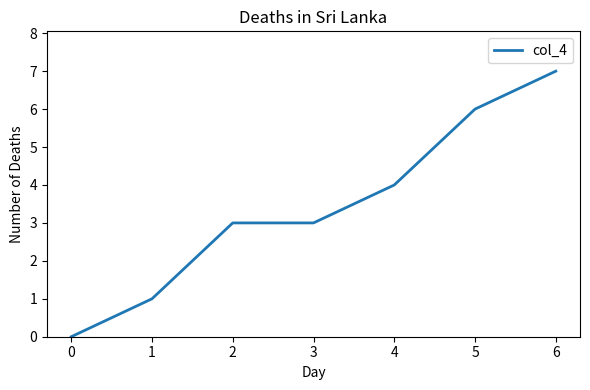

What is the greatest value displayed?

7